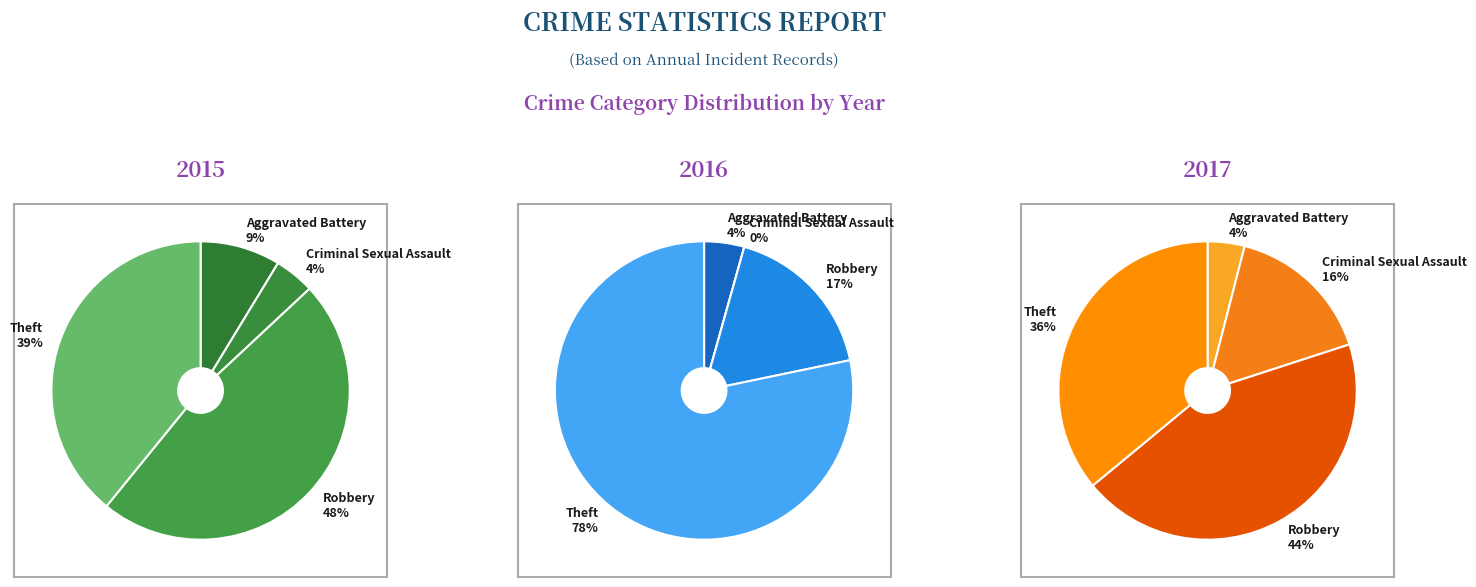

To the nearest percent, what portion does Theft represent?

39%